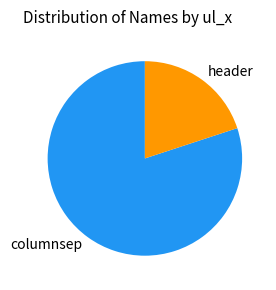

Rank the categories by value from highest to lowest.

columnsep, header